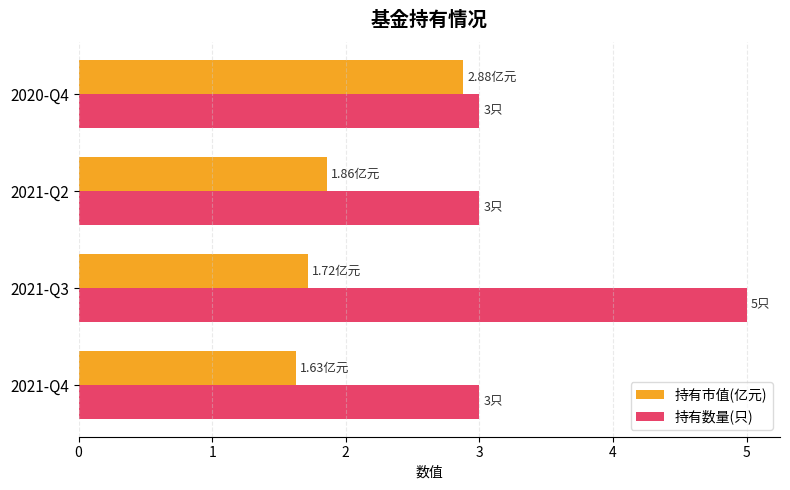

Rank the series by their average value, from highest to lowest.

持有数量(只), 持有市值(亿元)